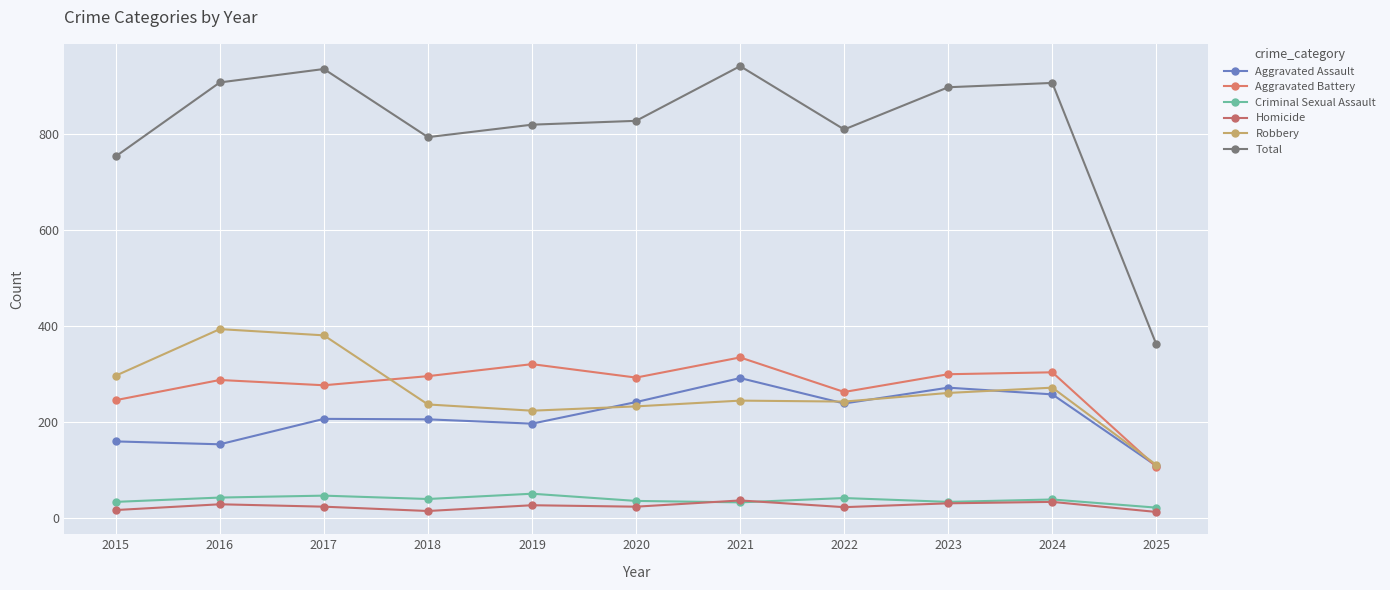

Reading left to right, what are all the values shown in this chart?

Aggravated Assault: 160	154	207	206	197	242	292	239	272	258	109
Aggravated Battery: 246	288	277	296	321	293	335	263	300	304	107
Criminal Sexual Assault: 34	43	47	40	51	36	33	42	34	39	22
Homicide: 17	29	24	15	27	24	37	23	31	34	13
Robbery: 297	394	381	237	224	233	245	243	261	272	111
Total: 754	908	936	794	820	828	942	810	898	907	362